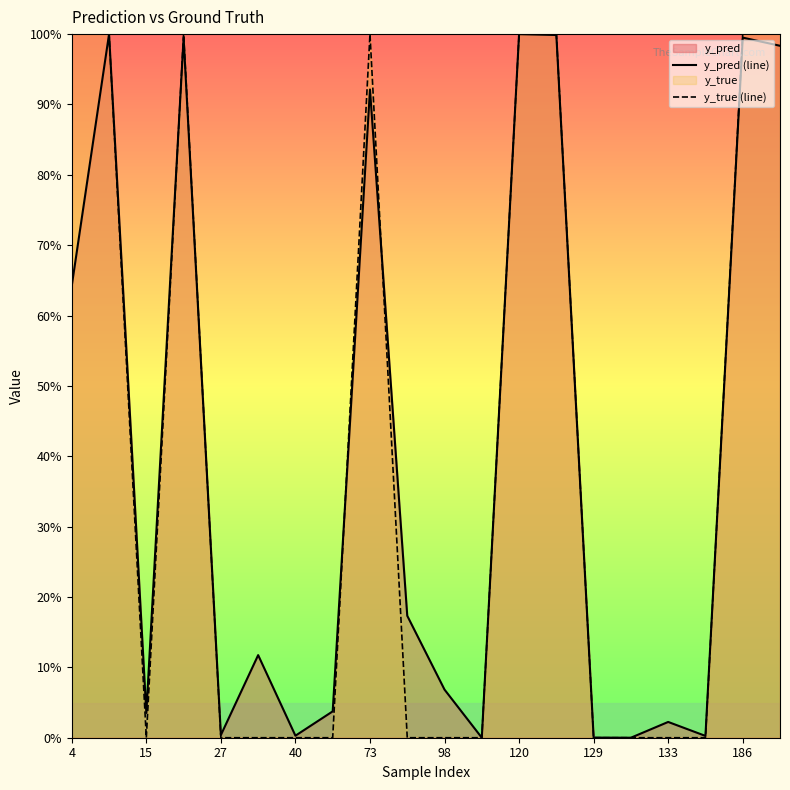

In y_pred (line), how many points are higher than both neighbors (excluding endpoints)?

7